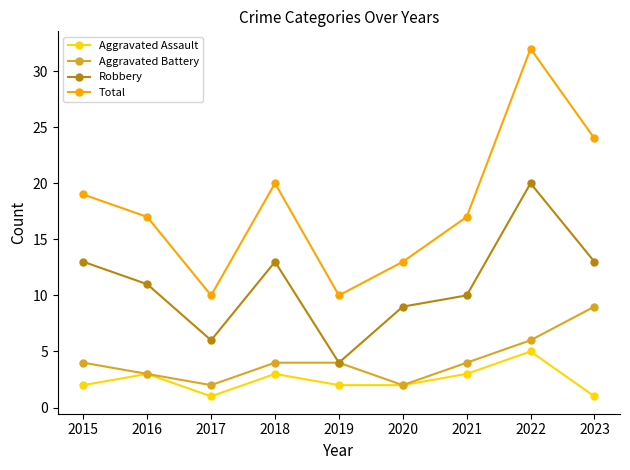

Reading left to right, transcribe all the data shown in this chart.

Aggravated Assault: 2	3	1	3	2	2	3	5	1
Aggravated Battery: 4	3	2	4	4	2	4	6	9
Robbery: 13	11	6	13	4	9	10	20	13
Total: 19	17	10	20	10	13	17	32	24